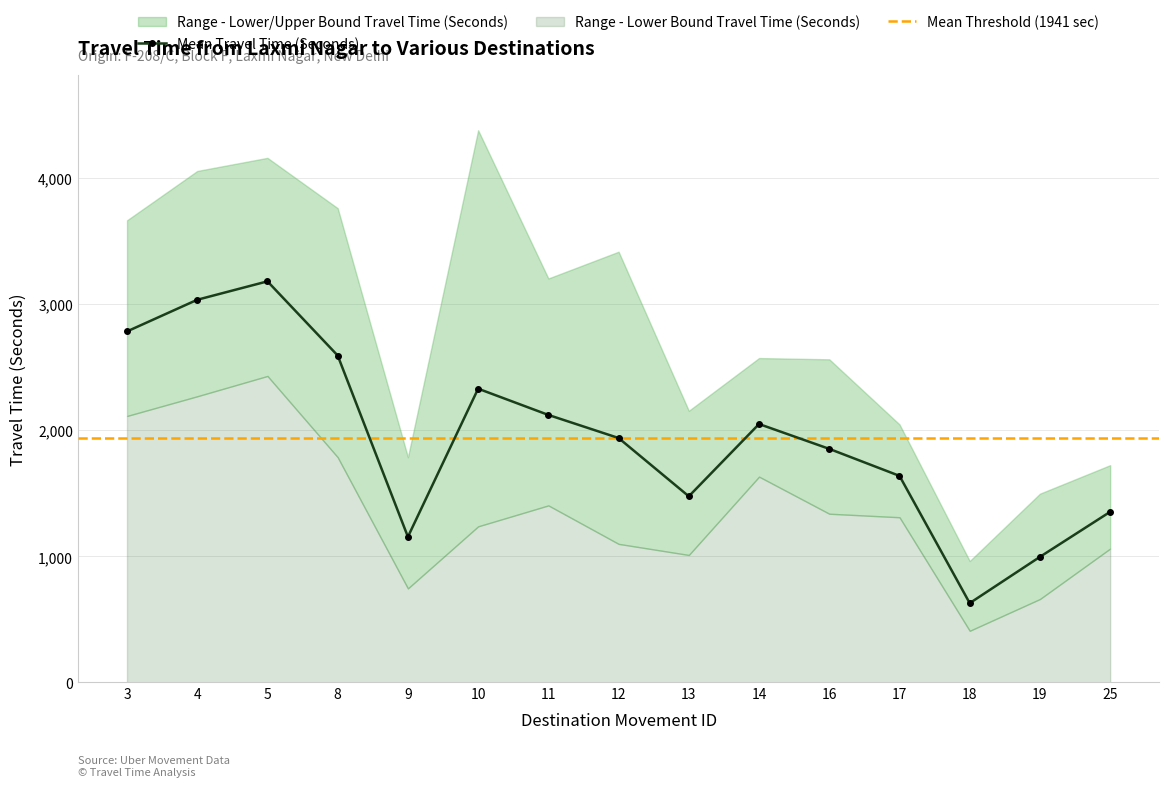

True or false: Mean Travel Time (Seconds) has a value of 2592 at 8.

True